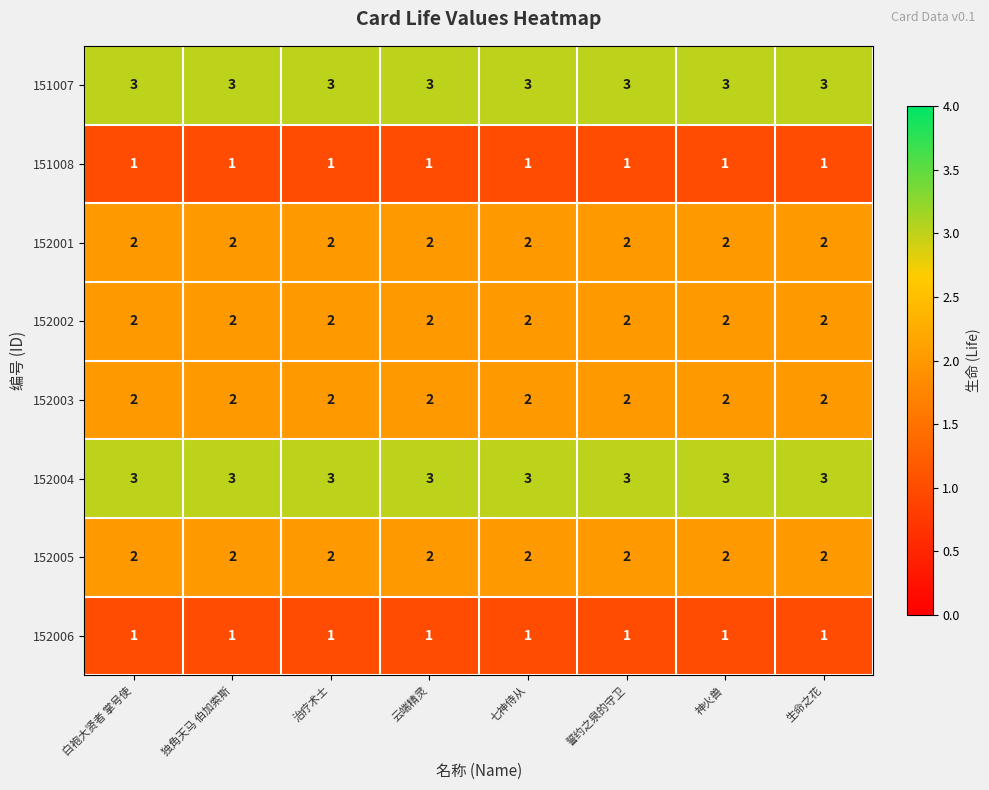

What is the maximum value shown in the chart?

3